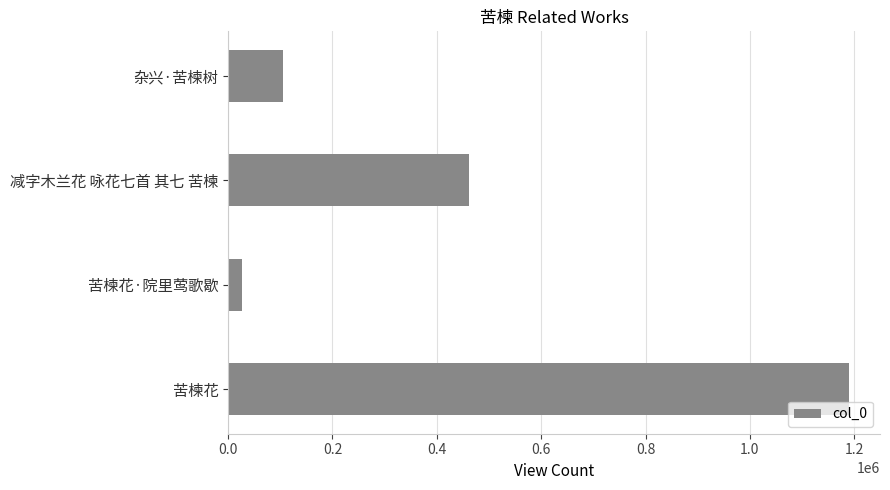

List the labels in order of value, smallest first.

苦楝花·院里莺歌歇, 杂兴·苦楝树, 减字木兰花 咏花七首 其七 苦楝, 苦楝花